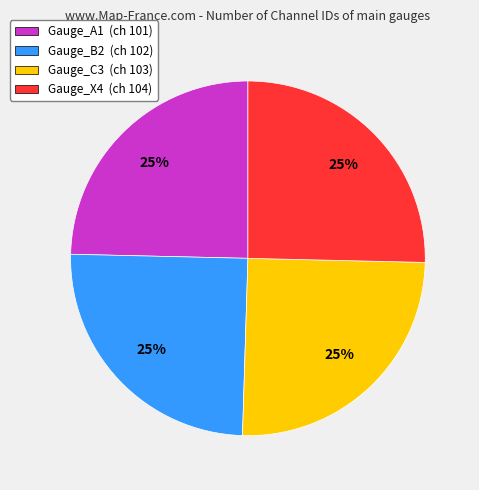

The Gauge_B2 (ch 102) slice represents 25% of the pie. True or false?

True